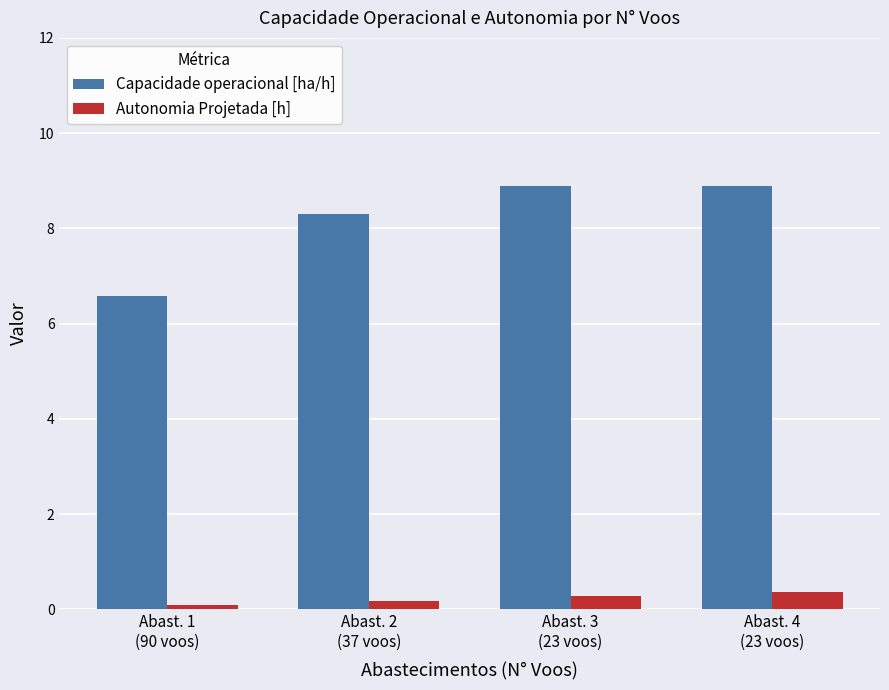

What is the difference between the maximum and minimum values in the Autonomia Projetada [h] series?

0.3